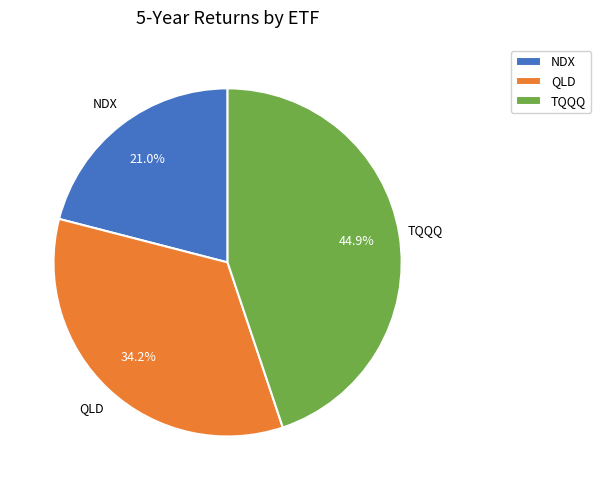

Rank the categories by value from lowest to highest.

NDX, QLD, TQQQ